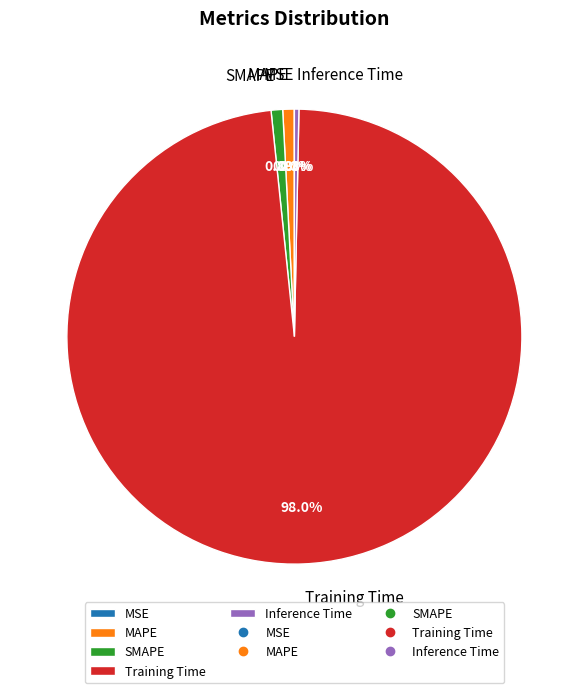

To the nearest percent, what percentage of the pie is MAPE?

1%